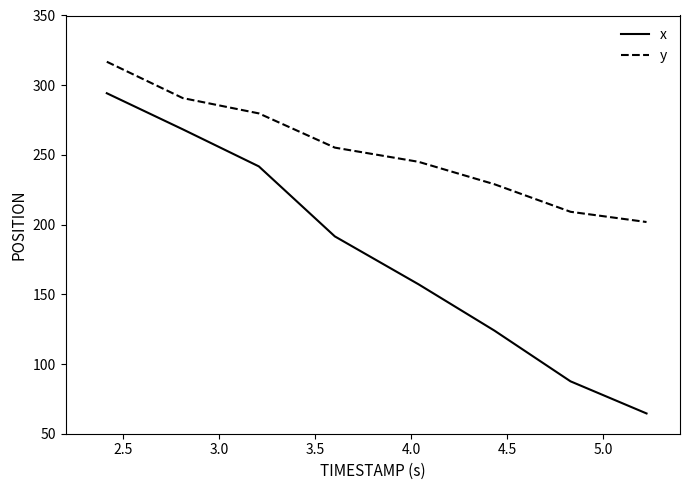

Is this an area chart (filled region under the line)?

No